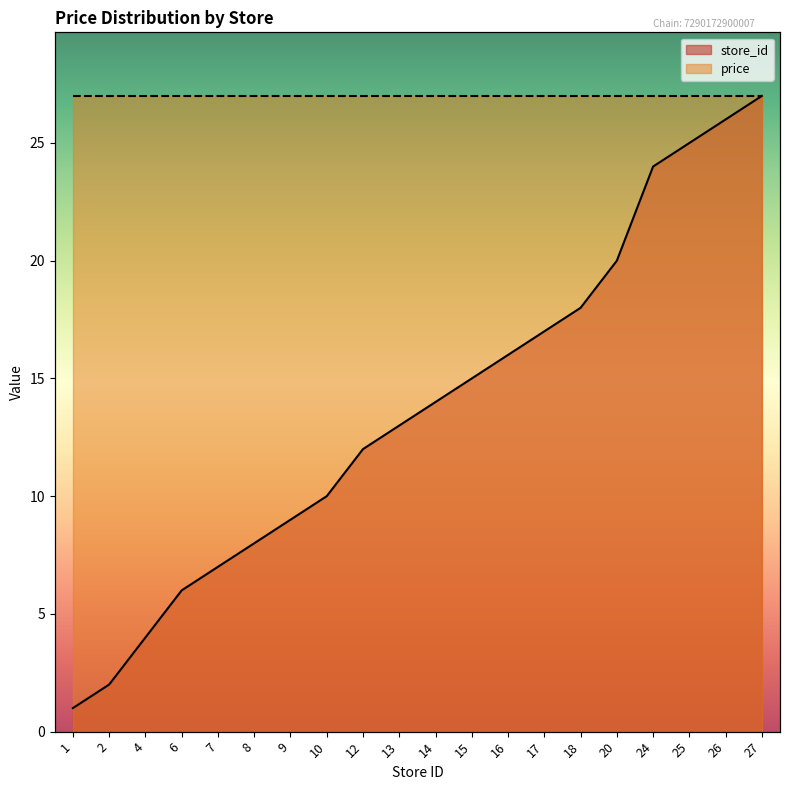

Reading right to left, list all the values displayed in this chart.

27=27	26=26	25=25	24=24	20=20	18=18	17=17	16=16	15=15	14=14	13=13	12=12	10=10	9=9	8=8	7=7	6=6	4=4	2=2	1=1